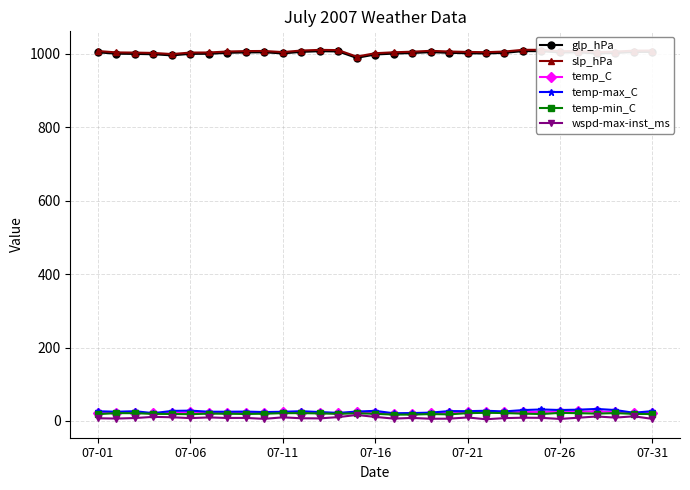

How many values in the temp_C series are below 22?

10